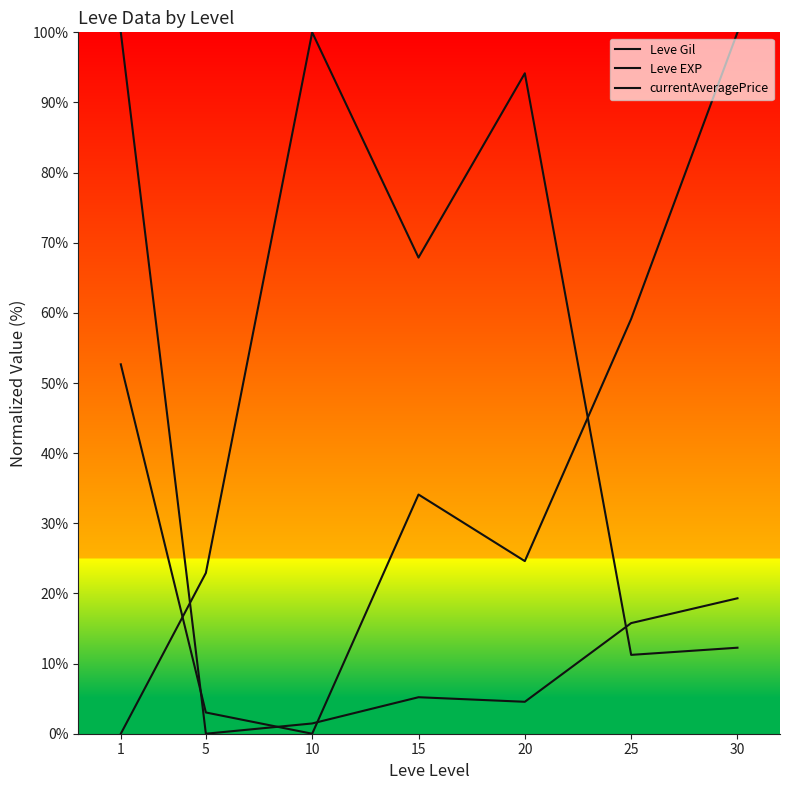

The value of currentAveragePrice at 1 is 14.3. True or false?

False